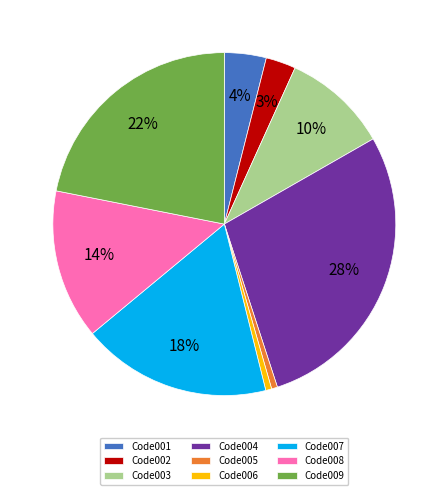

Is the sum of Code004 and Code005 greater than half?

No